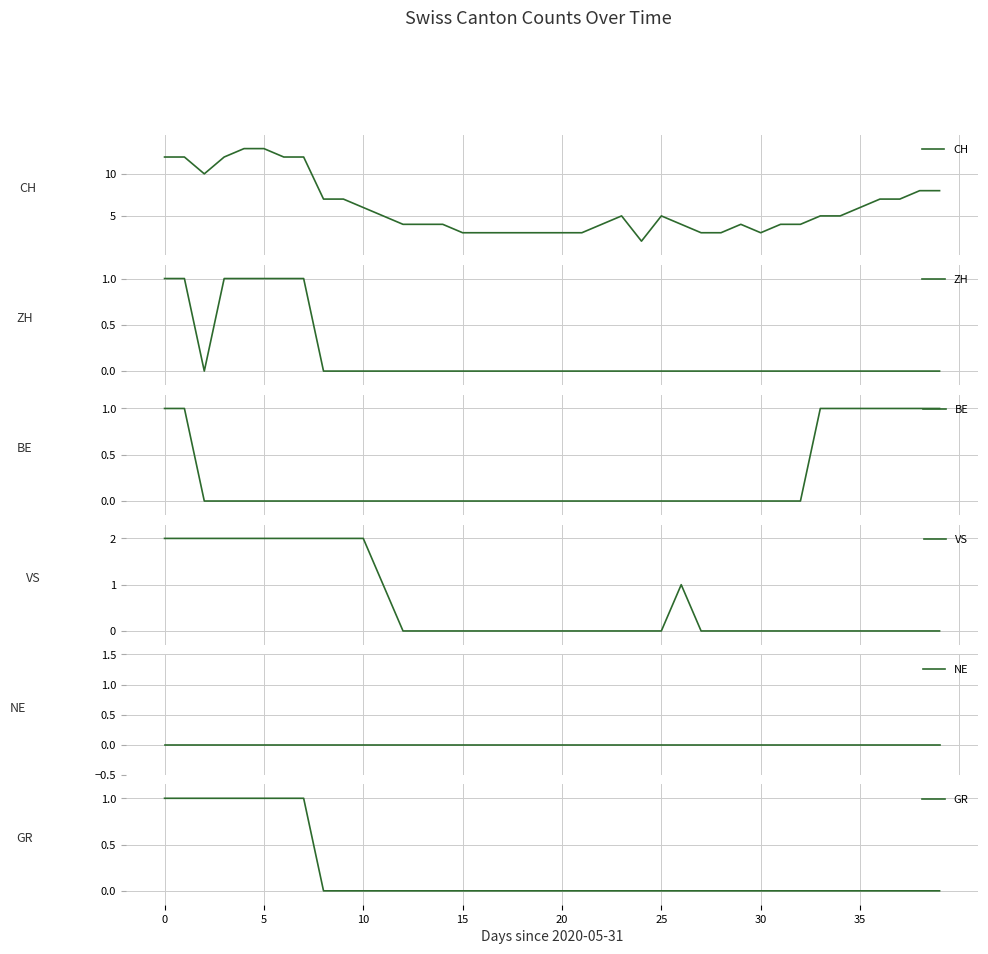

Between 27 and 36, which series saw the biggest shift?

CH